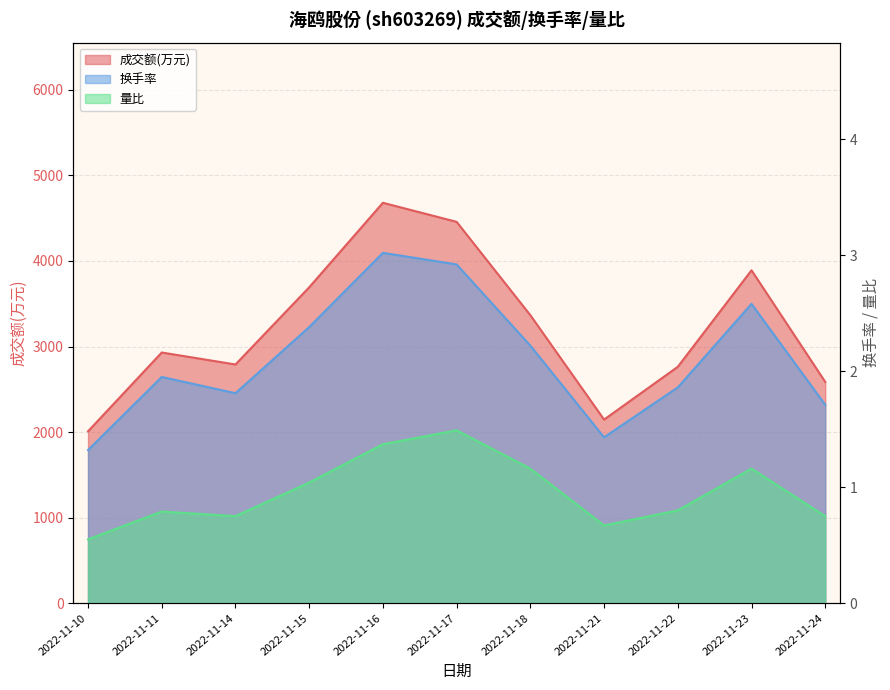

List the labels in order of 换手率 value, largest first.

2022-11-16, 2022-11-17, 2022-11-23, 2022-11-15, 2022-11-18, 2022-11-11, 2022-11-22, 2022-11-14, 2022-11-24, 2022-11-21, 2022-11-10